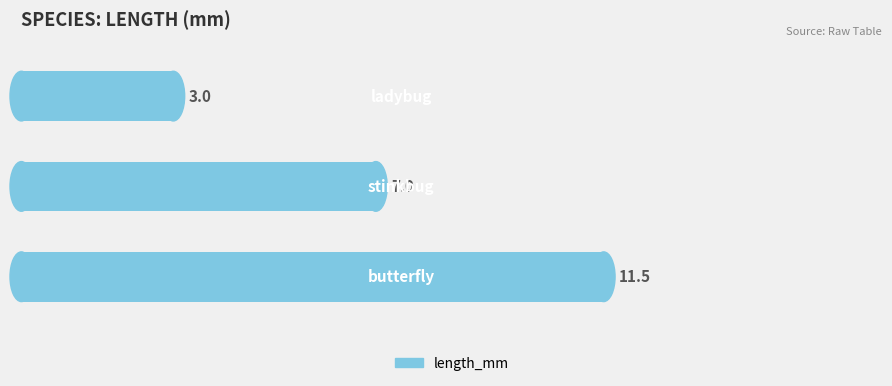

What is the minimum value shown in the chart?

3.0